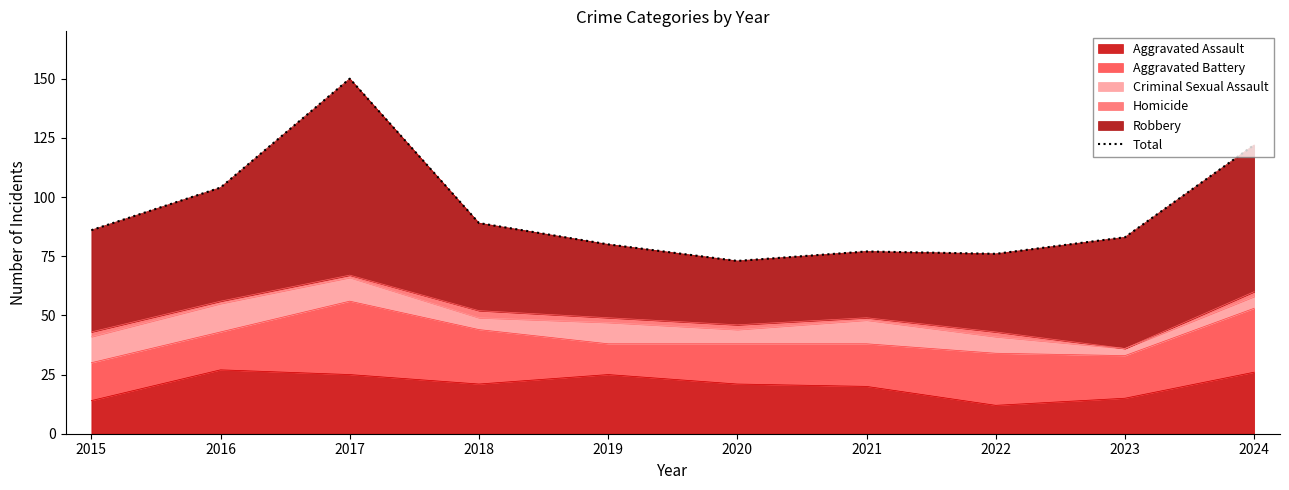

True or false: the data shows 89 at 2018.

True